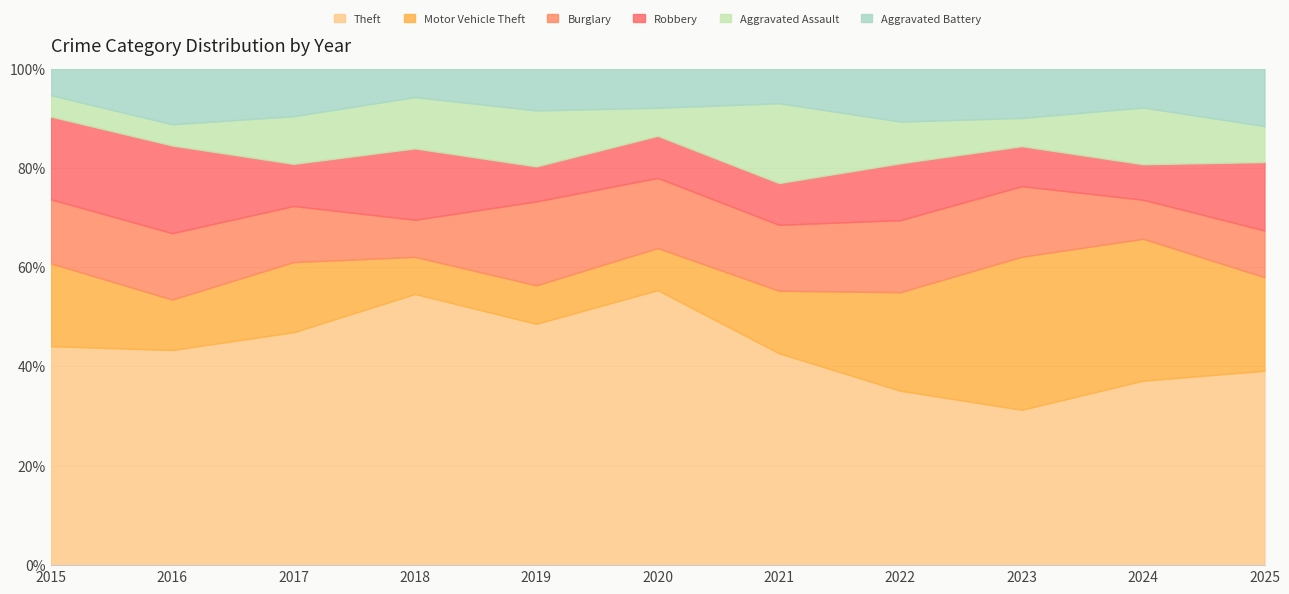

Reading left to right, what are all the values shown in this chart?

Theft: 82	81	83	95	69	98	61	46	66	52	54
Motor Vehicle Theft: 31	19	25	13	11	15	18	26	65	40	26
Burglary: 24	25	20	13	24	25	19	19	30	11	13
Robbery: 31	33	15	25	10	15	12	15	17	10	19
Aggravated Assault: 8	8	17	18	16	10	23	11	12	16	10
Aggravated Battery: 10	21	17	10	12	14	10	14	21	11	16